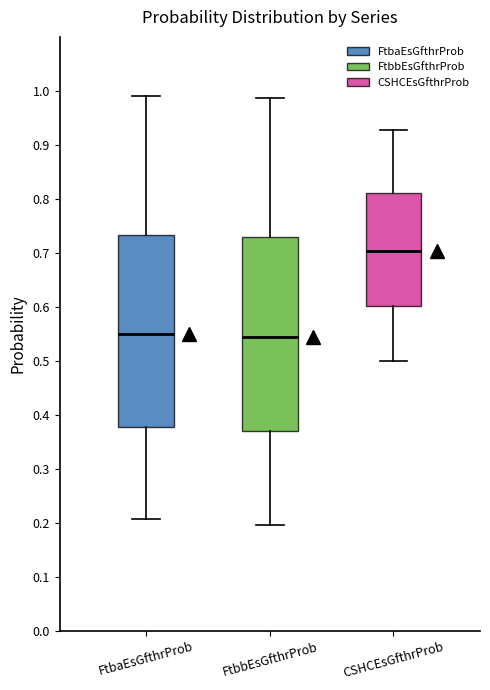

Reading left to right, read every box against the y-axis: the position of its median line, the range the box covers, and the ends of its whiskers. The values are not printed on the chart, so give them approximately, as read against the axis.

FtbaEsGfthrProb: median 0.55, box 0.38 to 0.73, whiskers 0.21 to 0.99
FtbbEsGfthrProb: median 0.54, box 0.37 to 0.73, whiskers 0.20 to 0.99
CSHCEsGfthrProb: median 0.70, box 0.60 to 0.81, whiskers 0.50 to 0.93